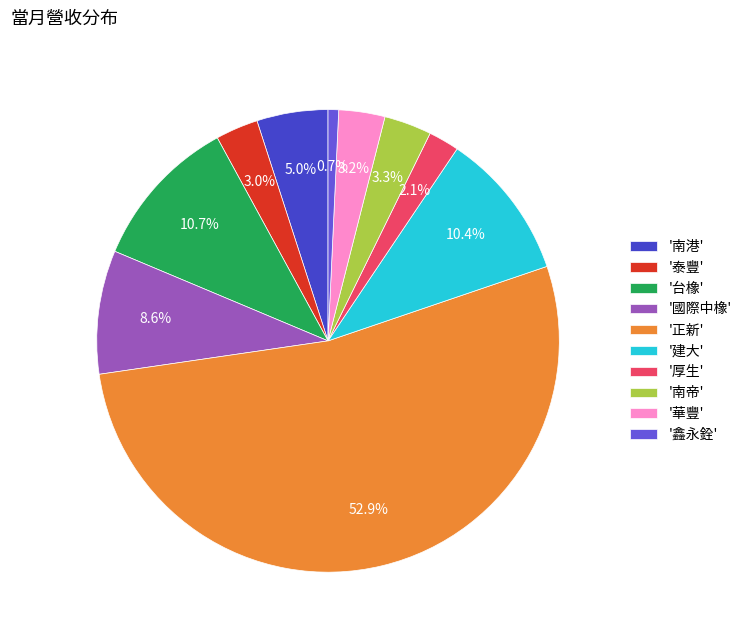

How much of the chart is everything except '南帝'?

96.7%